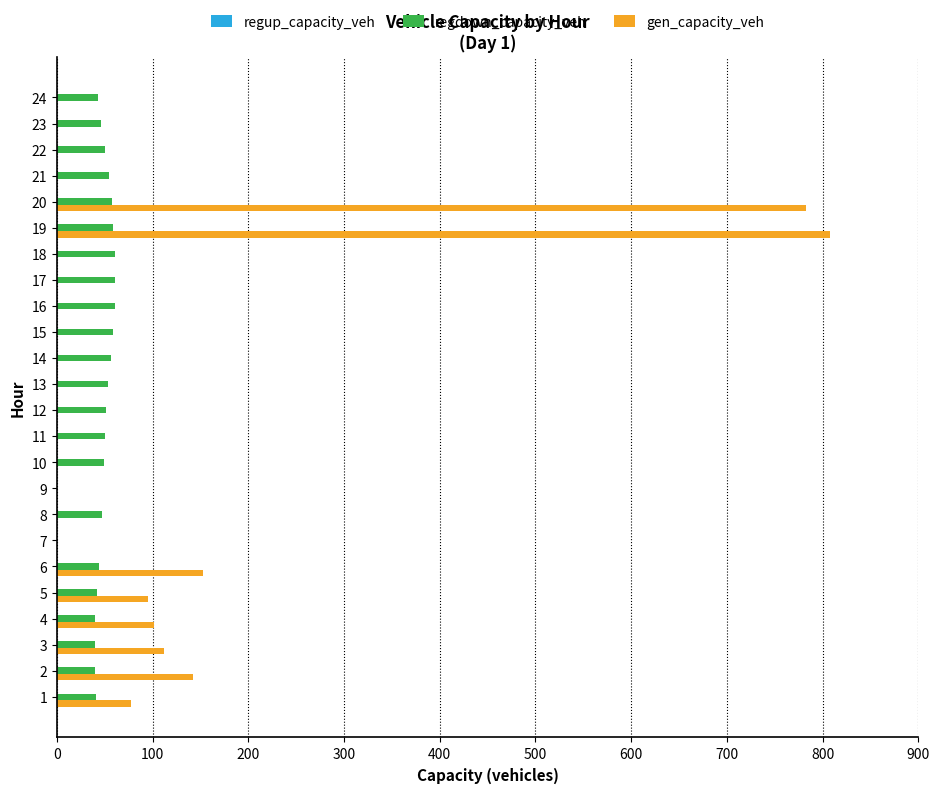

What is the total value across all series at 15?

58.6